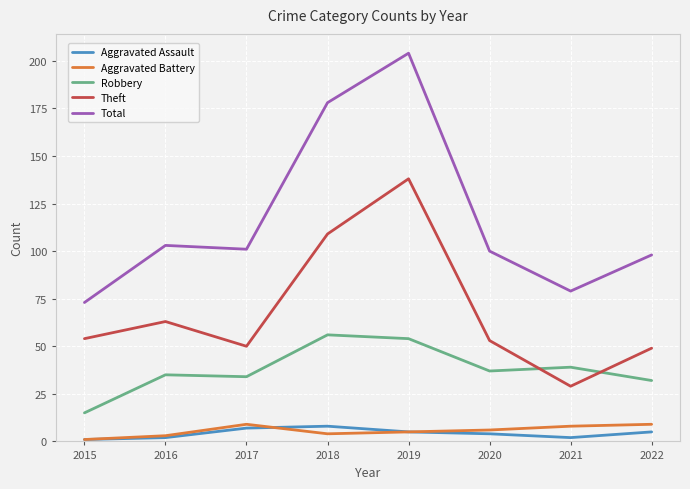

Does the chart display data point markers on the line(s)?

No